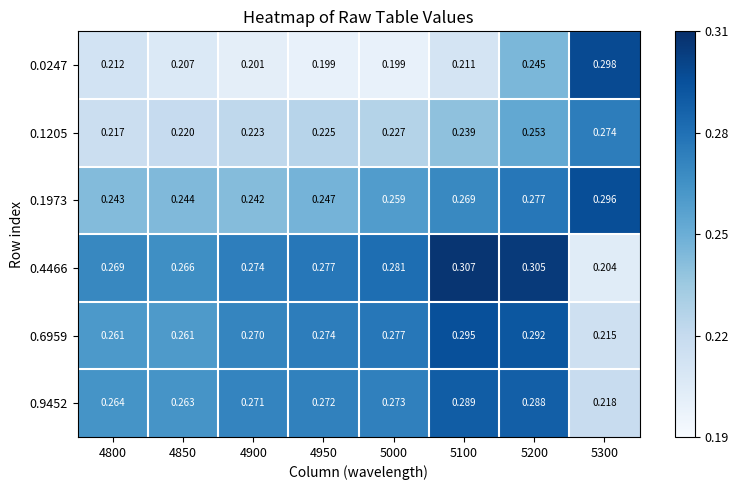

Is the value of 0.0247 at 4850 greater than the value of 0.1205 at 5100?

No